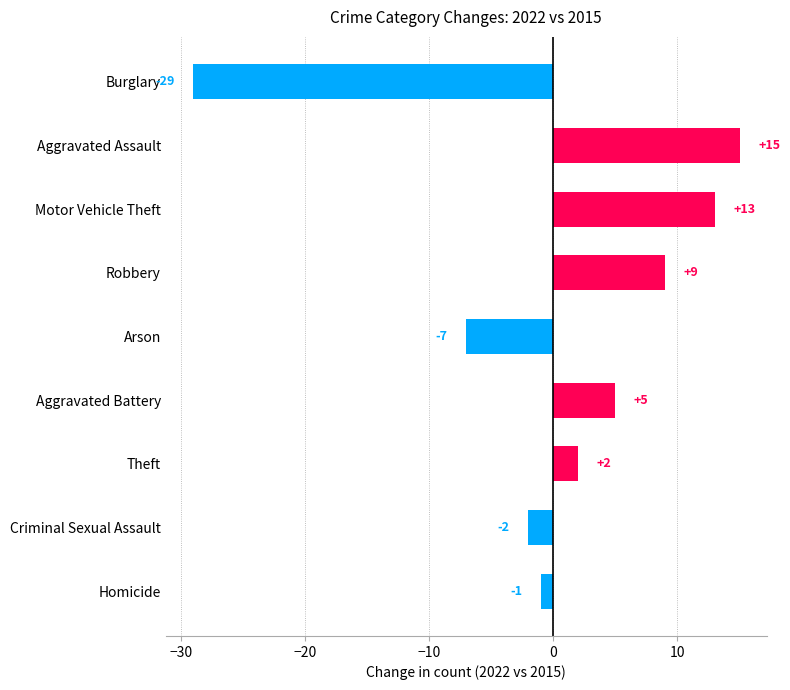

Does the chart contain stacked bars?

No